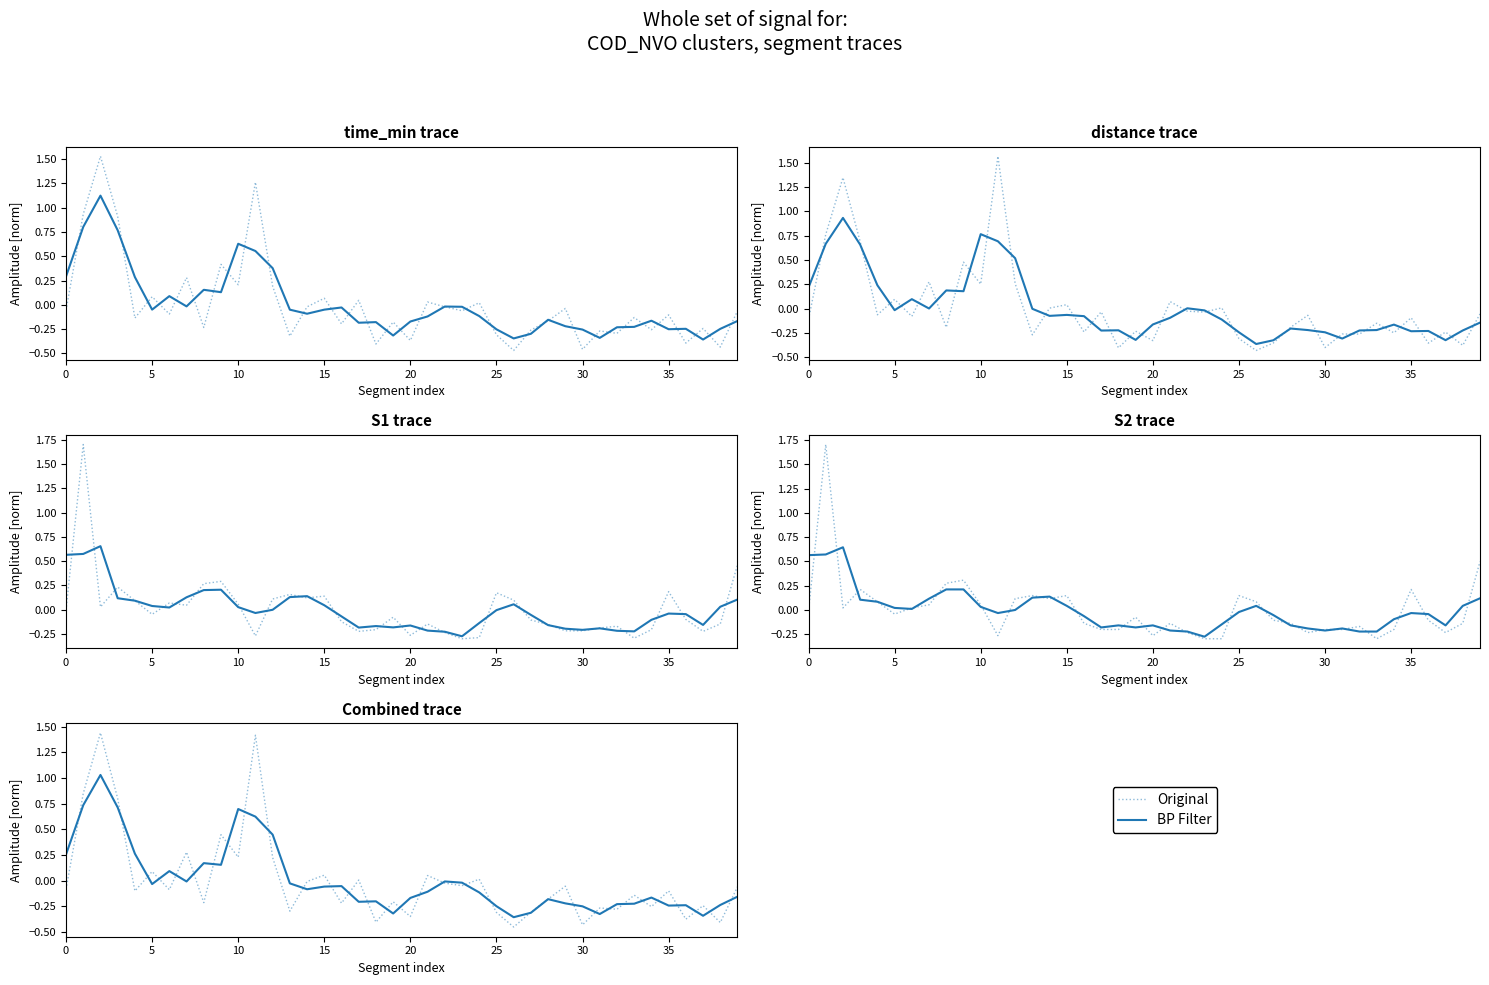

How many data points in BP Filter are above 0?

11